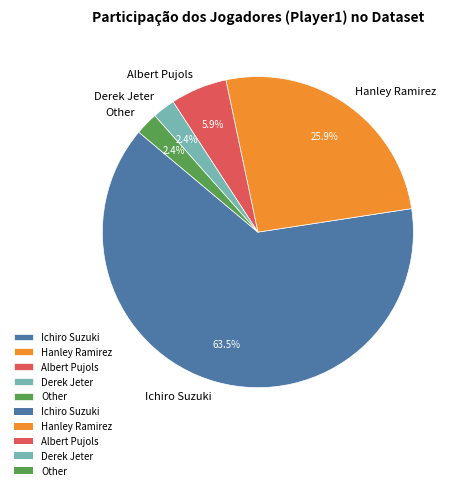

Which category has the biggest portion of the pie?

Ichiro Suzuki